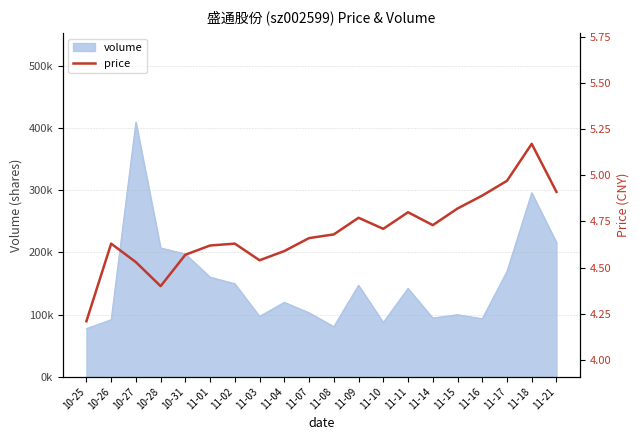

What is the sum of all values?

93.8